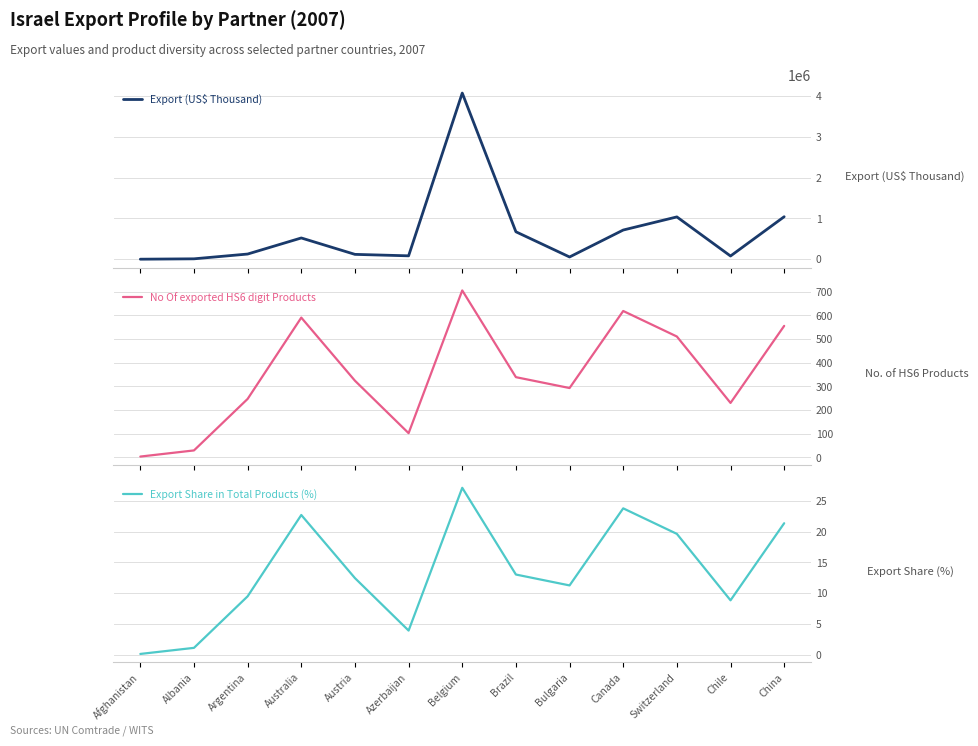

What is the minimum value shown in the chart?

0.1